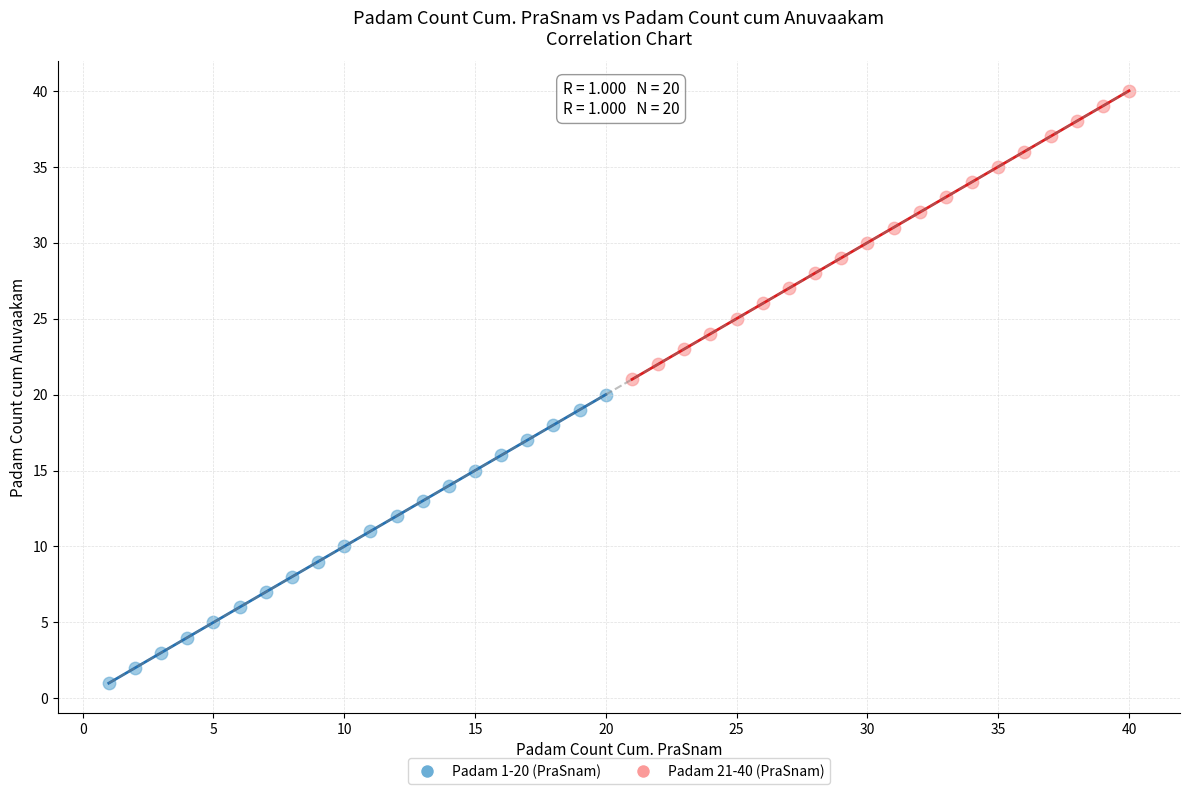

Which series contains the lowest Y value?

Padam 1-20 (PraSnam)